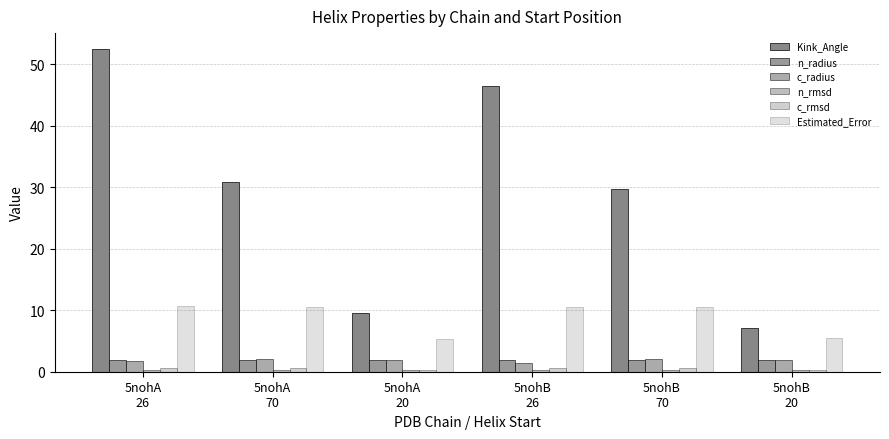

Which series changed the most between 5nohA
26 and 5nohB
20?

Kink_Angle